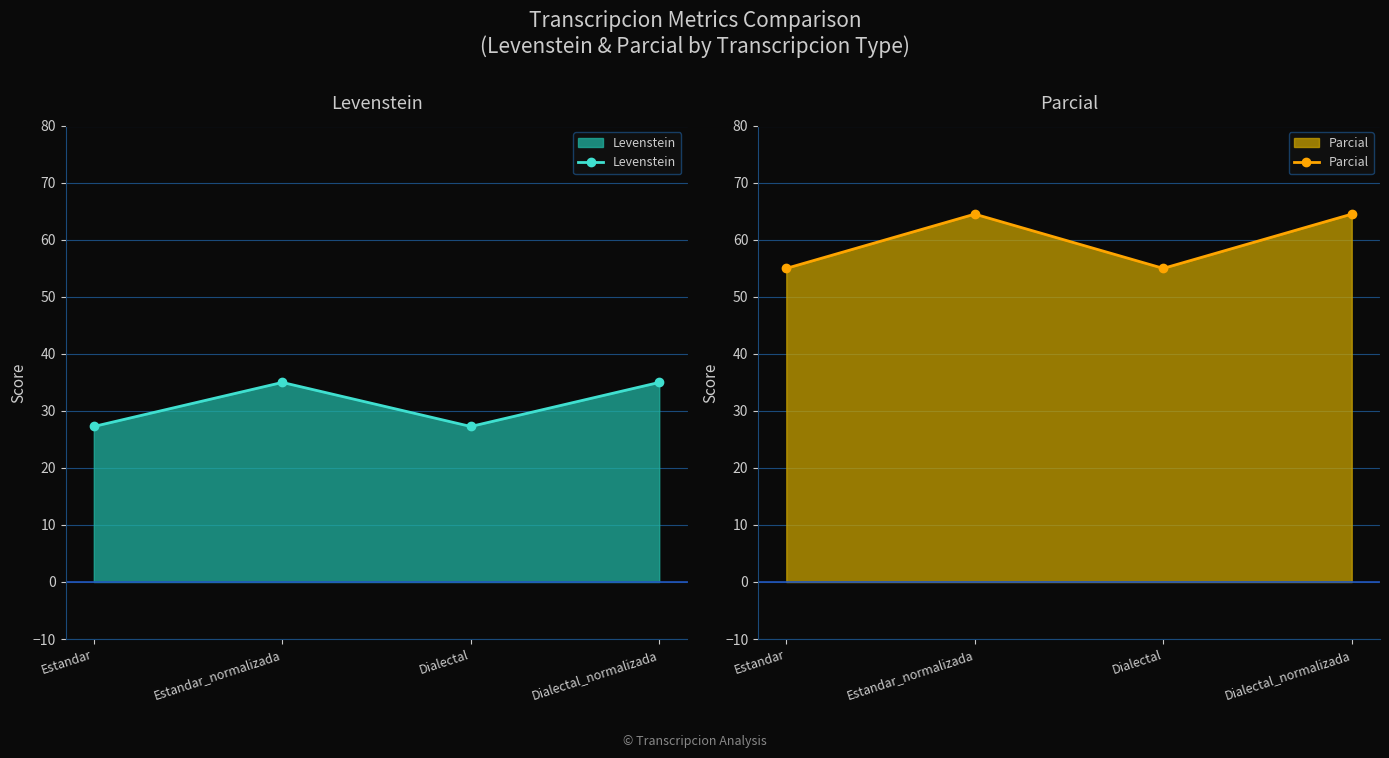

Where is the first local minimum for Levenstein?

Dialectal